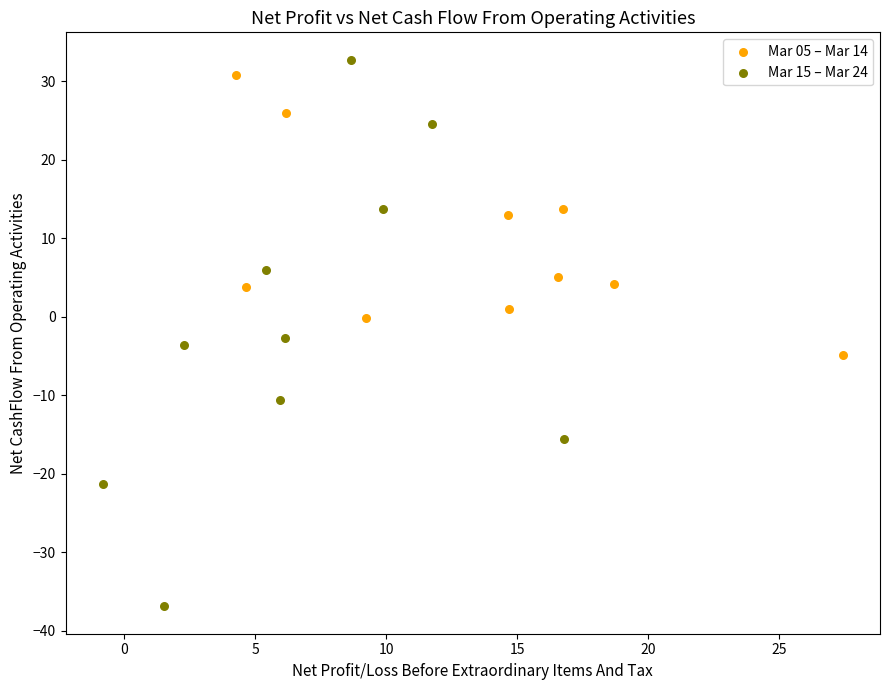

Which series reaches the minimum Y coordinate?

Mar 15 – Mar 24